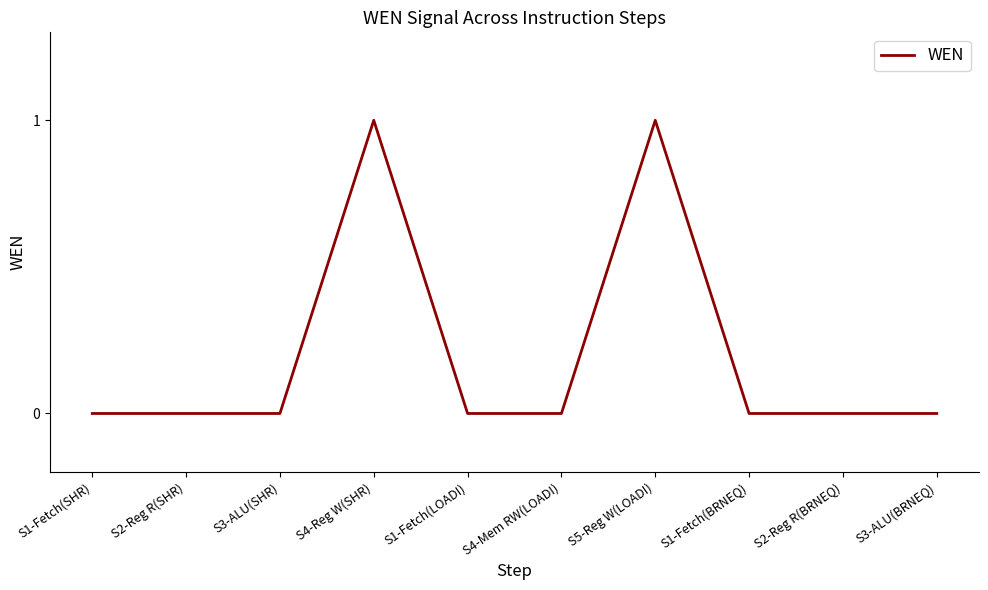

How many categories are shown in the chart?

10